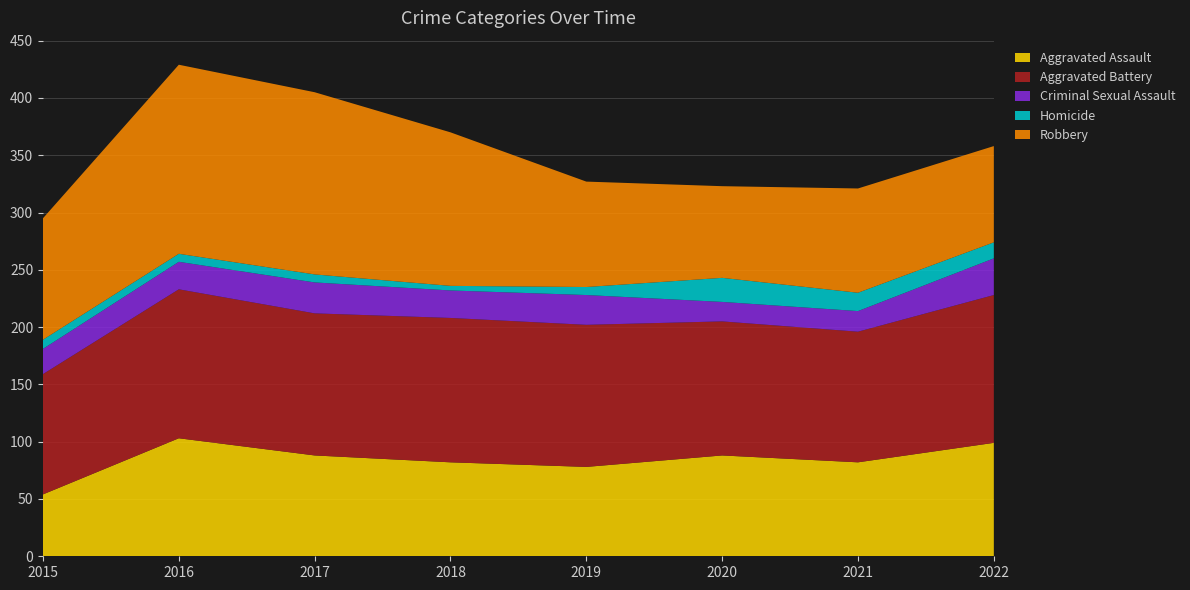

Reading left to right, transcribe all the data shown in this chart.

Aggravated Assault: 2015=54	2016=103	2017=88	2018=82	2019=78	2020=88	2021=82	2022=99
Aggravated Battery: 2015=105	2016=130	2017=124	2018=126	2019=124	2020=117	2021=114	2022=129
Criminal Sexual Assault: 2015=22	2016=24	2017=27	2018=24	2019=26	2020=17	2021=18	2022=32
Homicide: 2015=8	2016=7	2017=7	2018=4	2019=7	2020=21	2021=16	2022=14
Robbery: 2015=106	2016=165	2017=159	2018=134	2019=92	2020=80	2021=91	2022=84